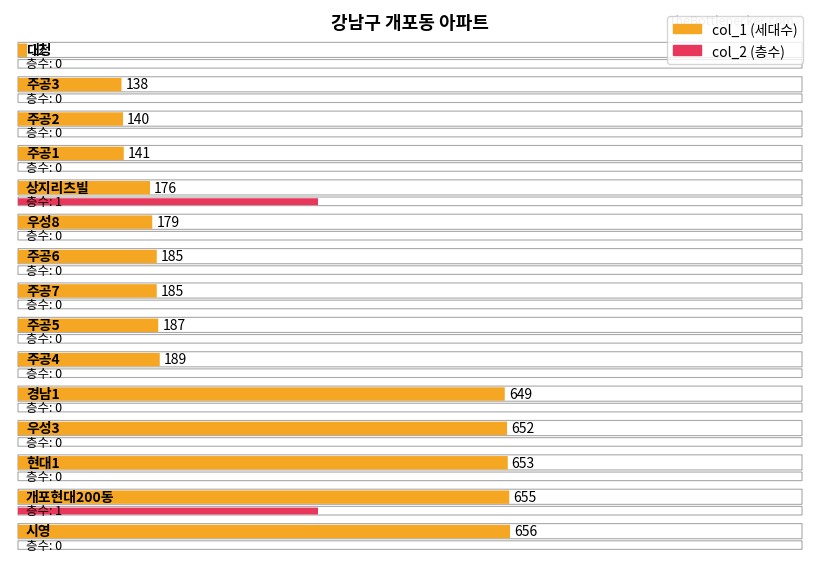

At 시영, list the series in order from largest to smallest.

col_1, col_2